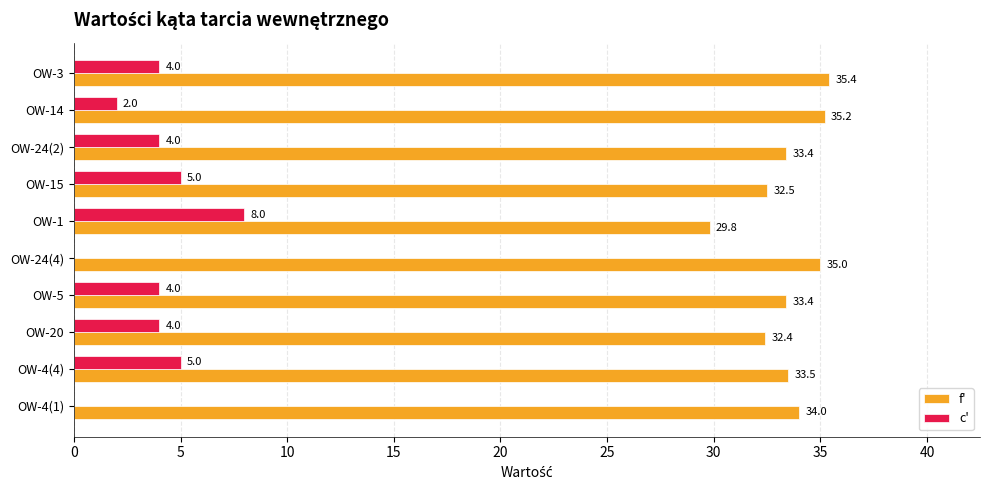

What is the maximum value for c'?

8.0